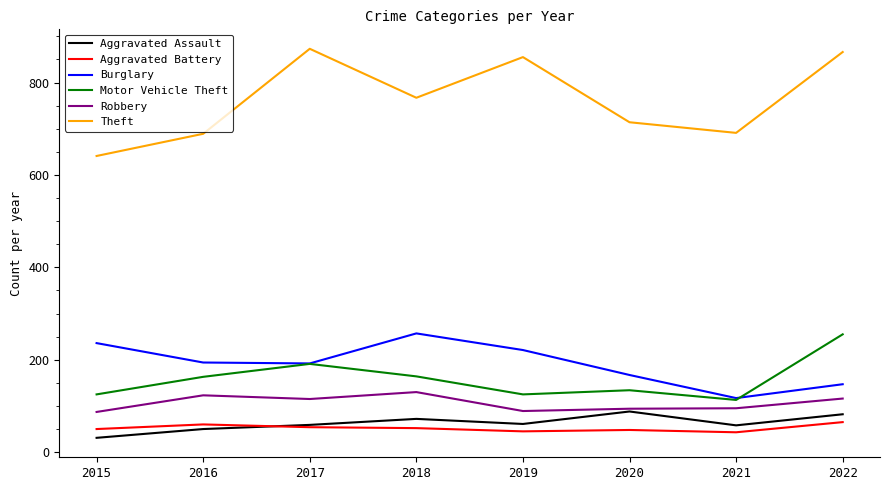

Does the chart have visible grid lines?

No